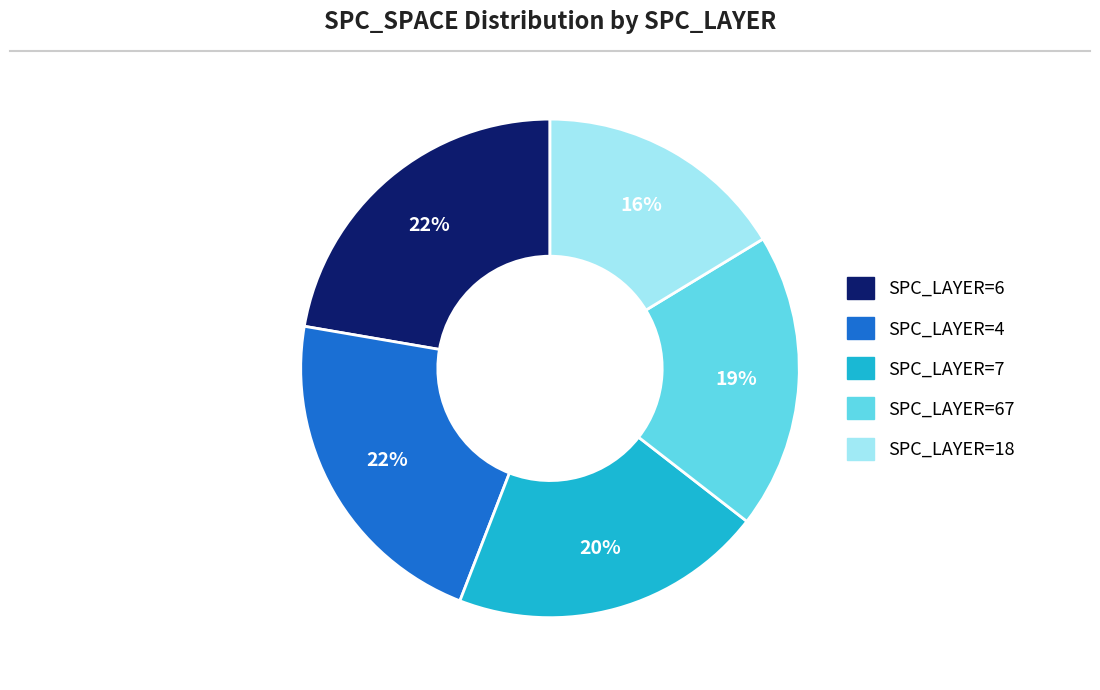

Is there a majority slice in this chart?

No